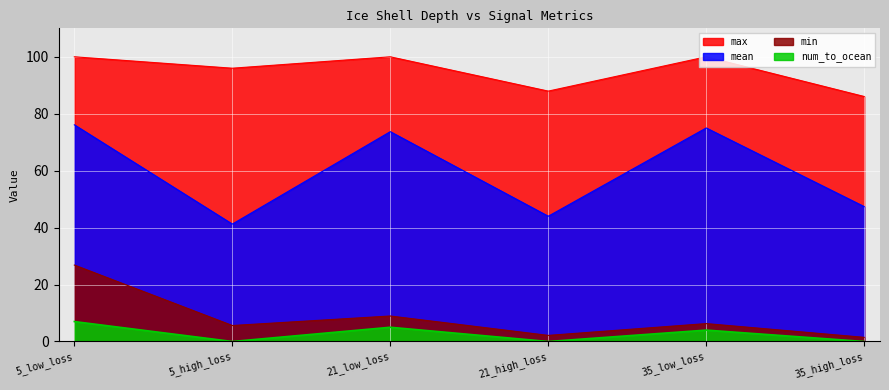

What is the label of the 4th point from the left?

21_high_loss